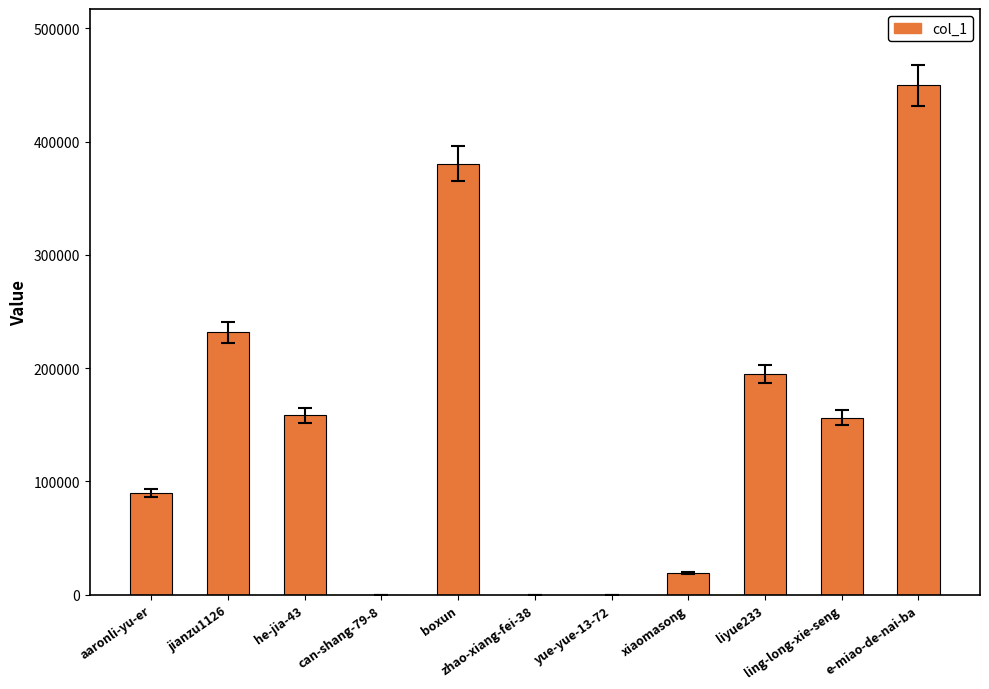

At which label does the data first exceed 156316?

jianzu1126